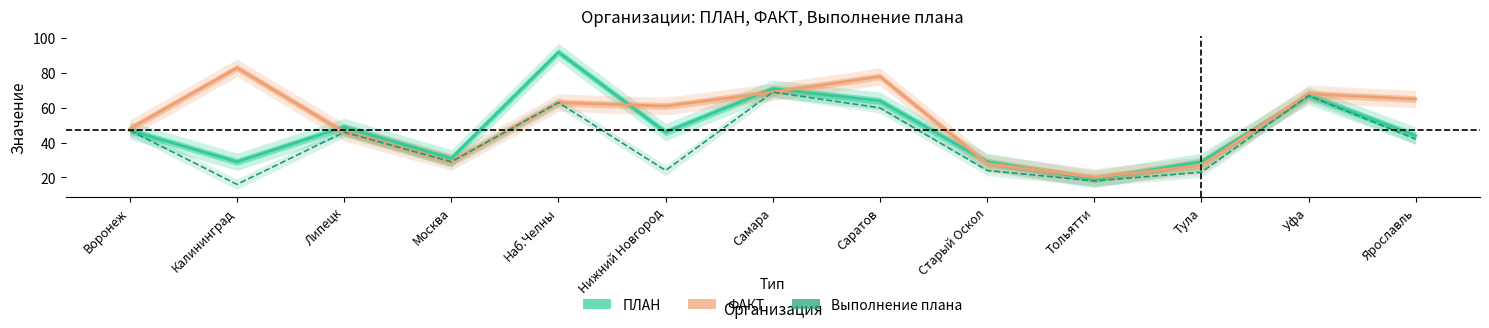

What is the difference between the ПЛАН values at Липецк and Саратов?

15